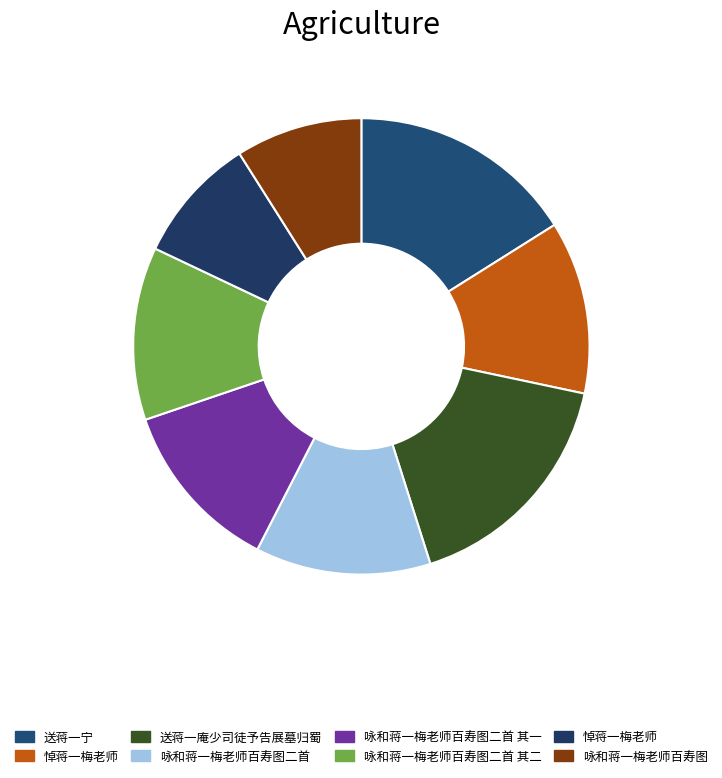

How many slices are in this pie chart?

8